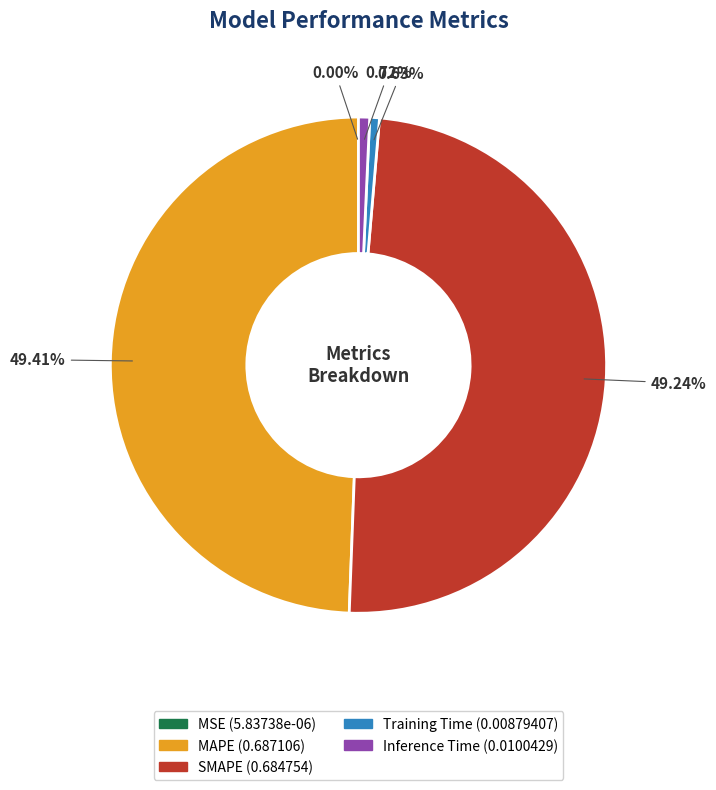

Do SMAPE and MAPE together represent more than half of the pie?

Yes